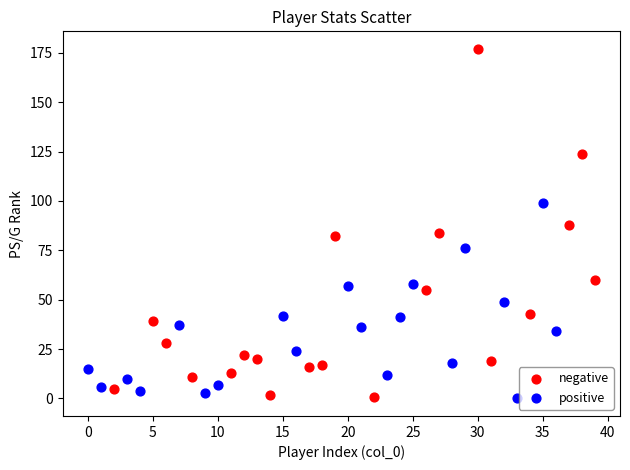

Which series reaches the maximum Y coordinate?

negative